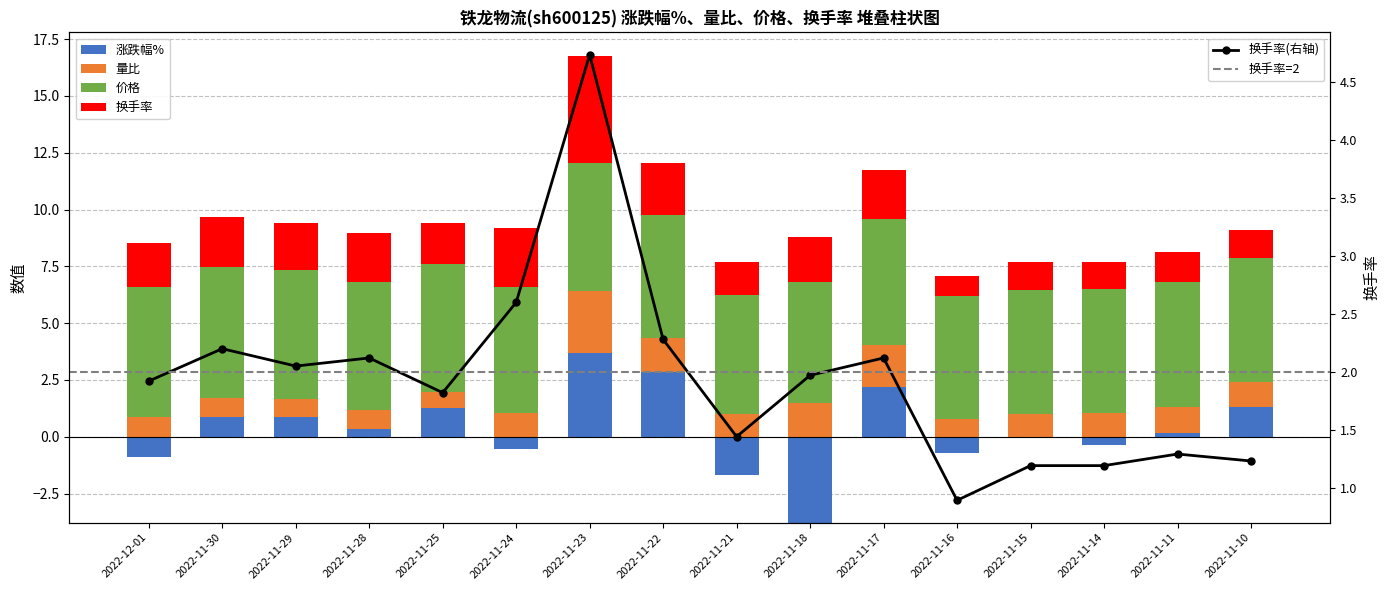

What is the average value of the 量比 series?

1.2